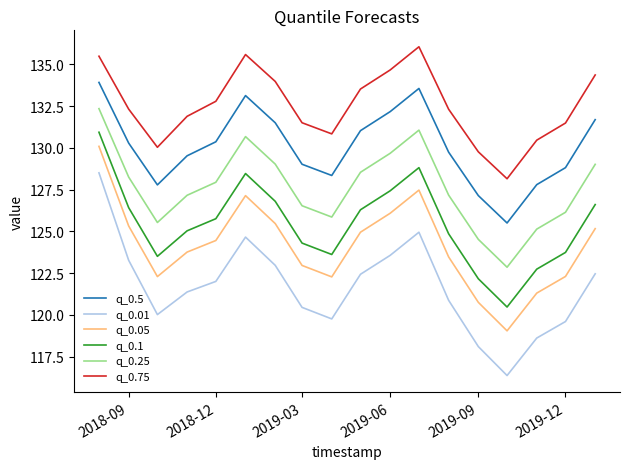

How many lines are shown in the chart?

6